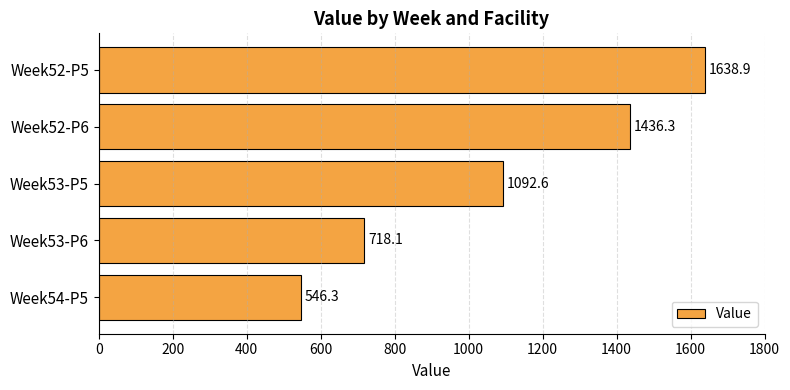

How many data points does each series have?

5